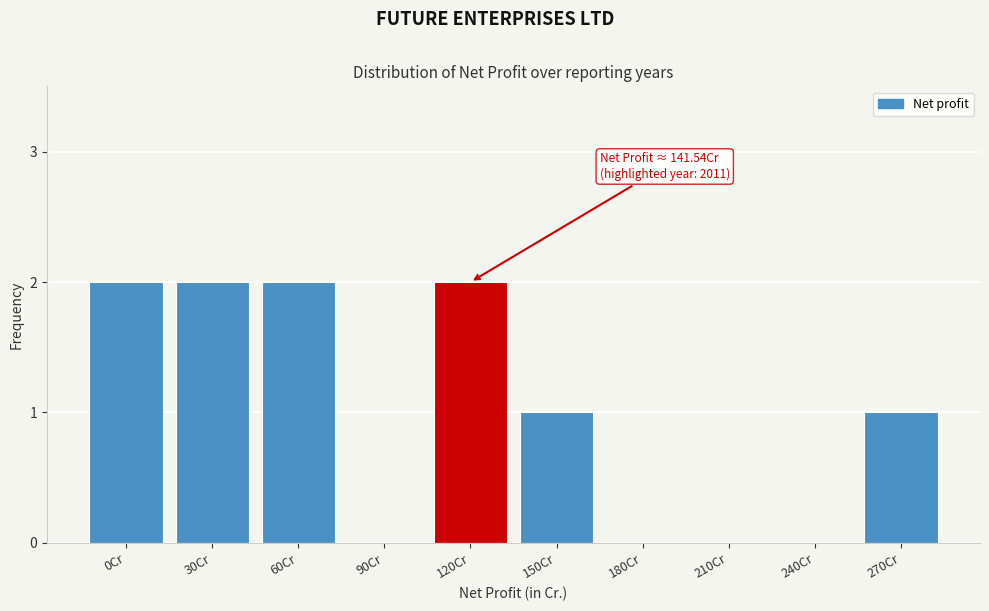

Reading left to right, extract all data points from this chart.

0Cr=2	30Cr=2	60Cr=2	90Cr=0	120Cr=2	150Cr=1	180Cr=0	210Cr=0	240Cr=0	270Cr=1